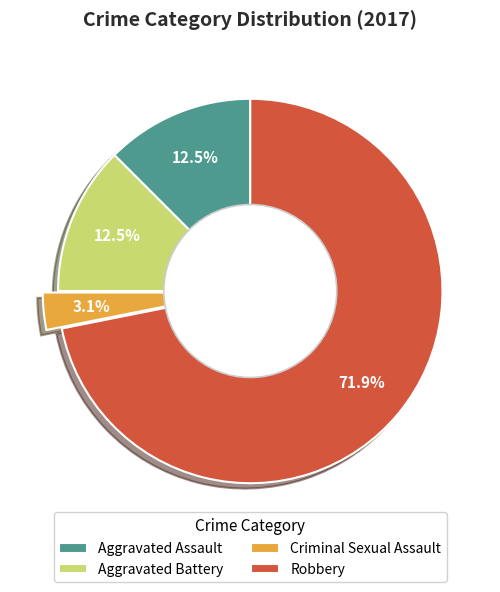

Do Criminal Sexual Assault and Aggravated Assault together represent more than half of the pie?

No